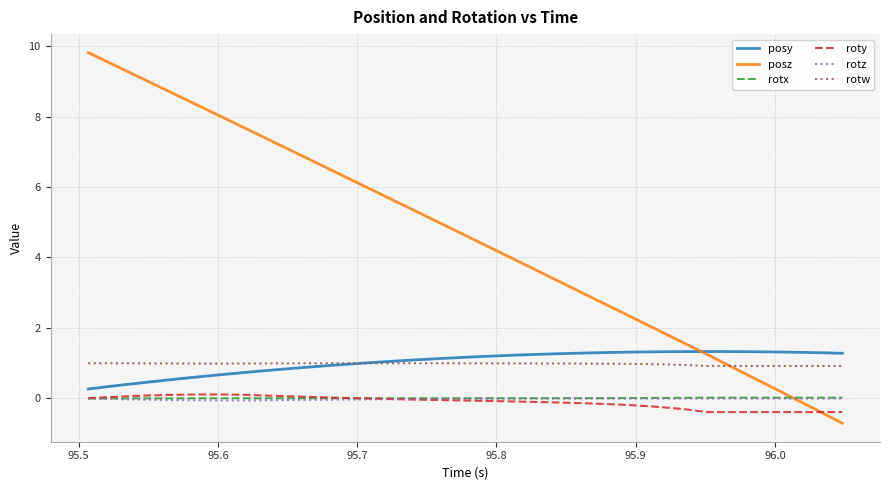

What are all the series names shown in the legend?

posy, posz, rotx, roty, rotz, rotw